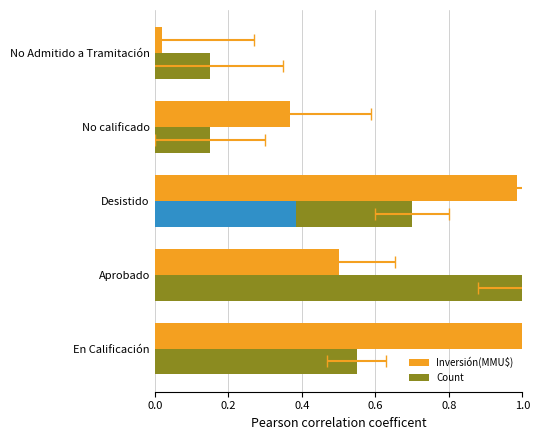

Reading left to right, list all the values displayed in this chart.

Inversión(MMU$): 1.0	0.5	1.0	0.4	0.0
Count: 0.6	1.0	0.7	0.1	0.1